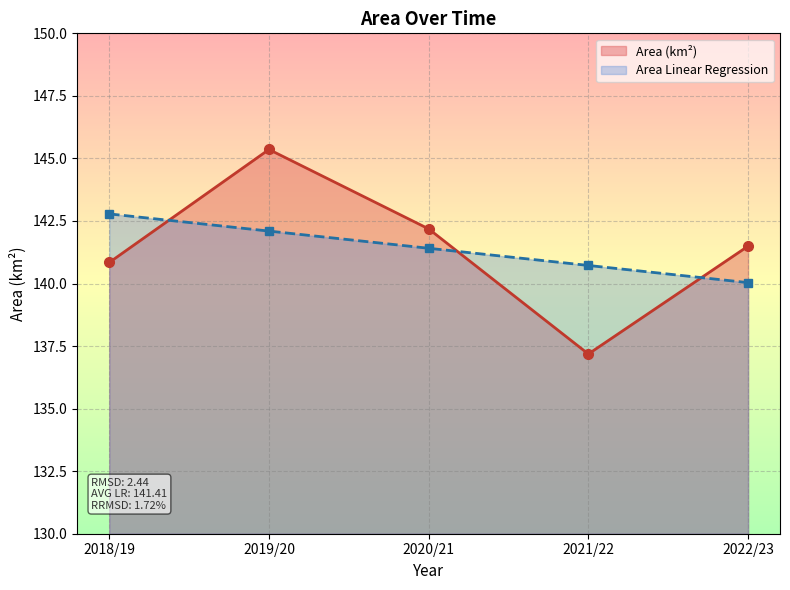

How many lines are shown in the chart?

2